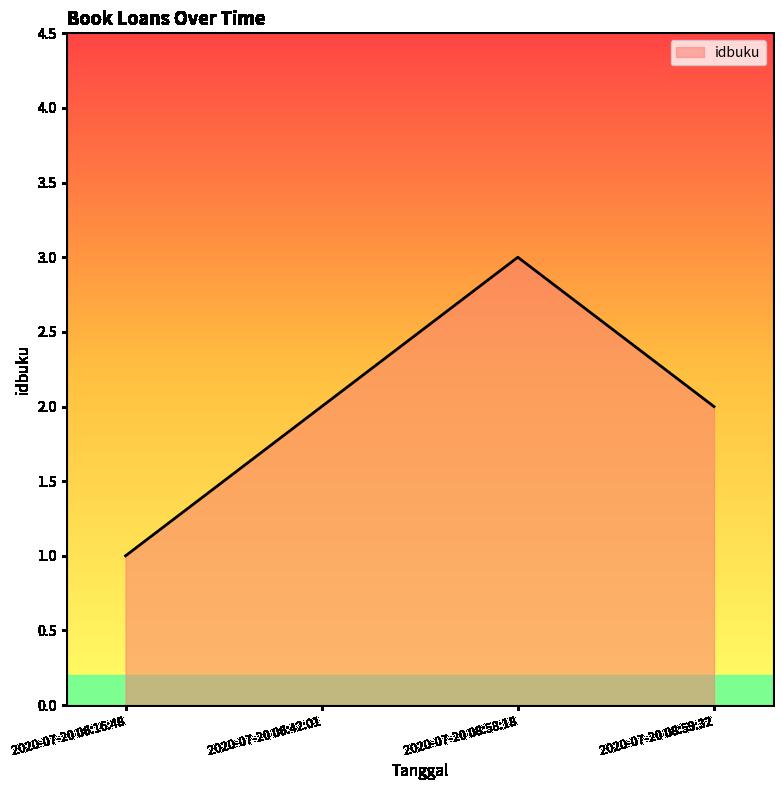

True or false: the data has more than 1 interior local peaks.

False